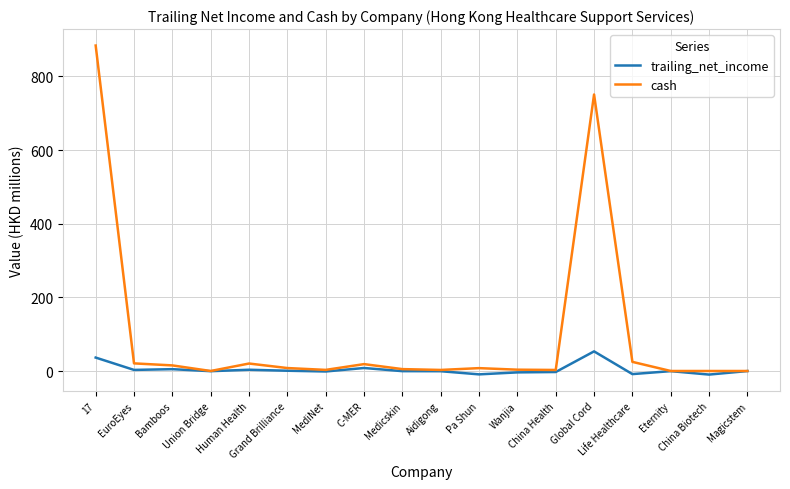

Which series has the largest total across all categories?

cash